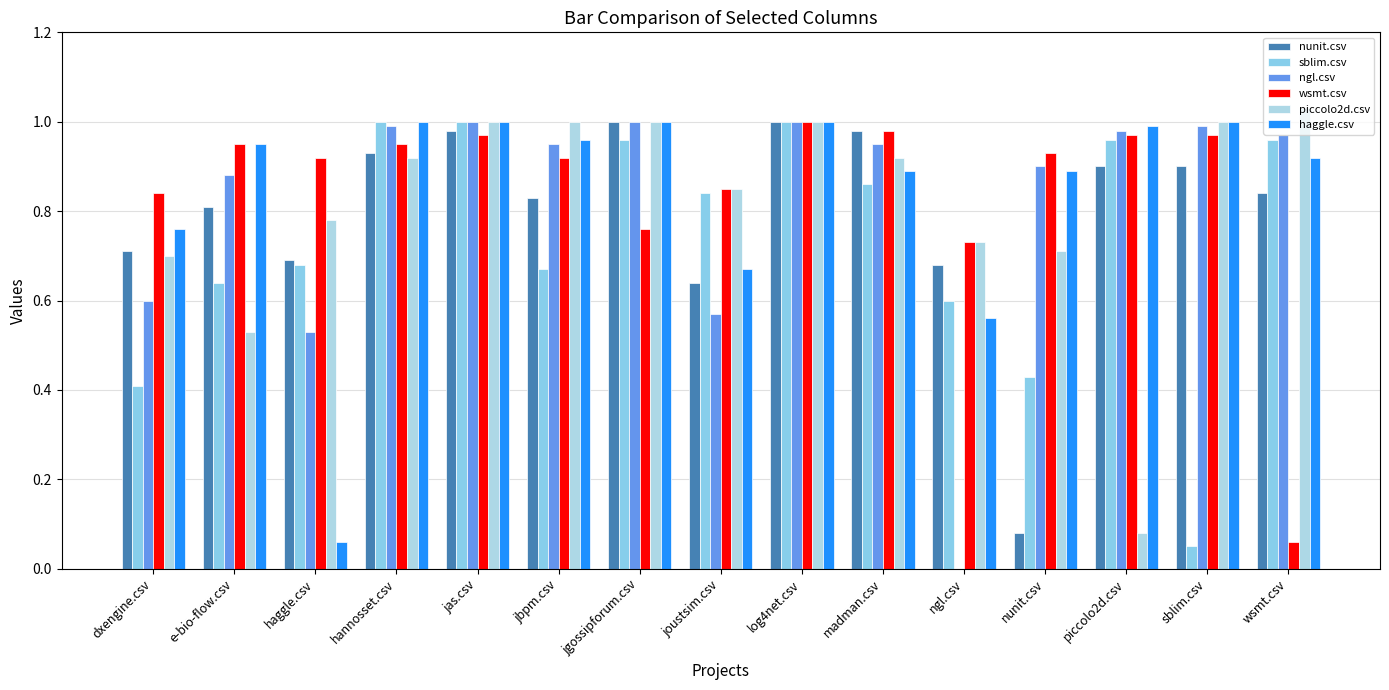

Which series has the largest total across all categories?

wsmt.csv